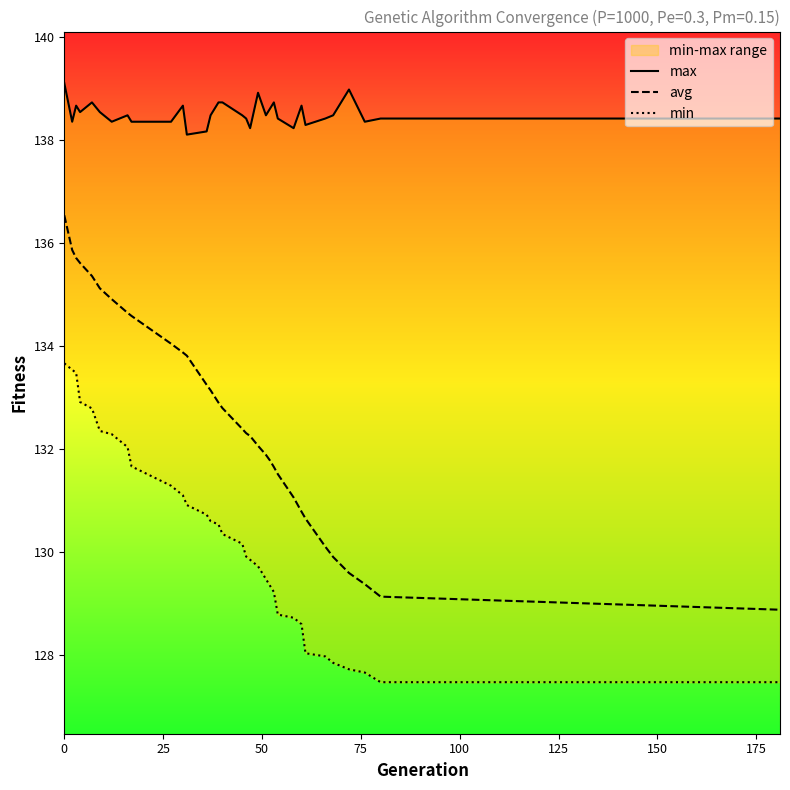

Count the number of data series in this chart.

3